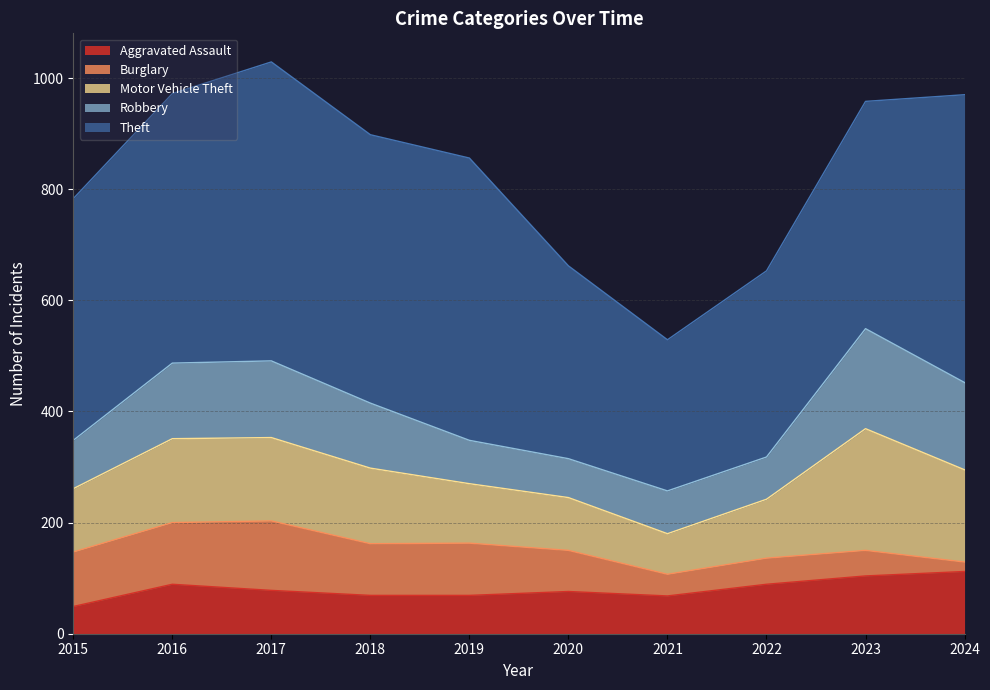

True or false: Aggravated Assault has a value of 33 at 2022.

False